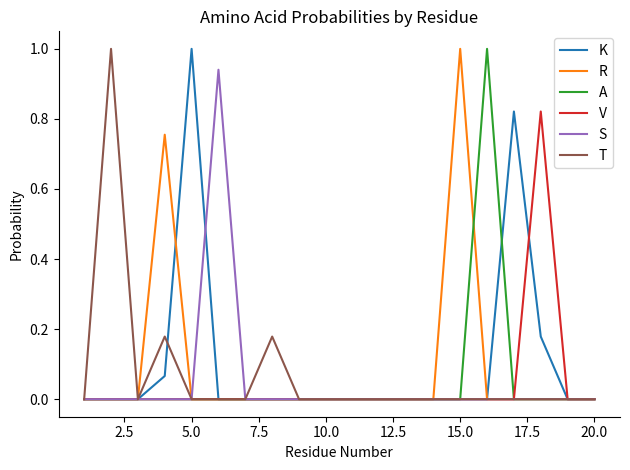

Reading right to left, transcribe all the data shown in this chart.

K: 0.0	0.0	0.2	0.8	0.0	0.0	0.0	0.0	0.0	0.0	0.0	0.0	0.0	0.0	0.0	1.0	0.1	0.0	0.0	0.0
R: 0.0	0.0	0.0	0.0	0.0	1.0	0.0	0.0	0.0	0.0	0.0	0.0	0.0	0.0	0.0	0.0	0.8	0.0	0.0	0.0
A: 0.0	0.0	0.0	0.0	1.0	0.0	0.0	0.0	0.0	0.0	0.0	0.0	0.0	0.0	0.0	0.0	0.0	0.0	0.0	0.0
V: 0.0	0.0	0.8	0.0	0.0	0.0	0.0	0.0	0.0	0.0	0.0	0.0	0.0	0.0	0.0	0.0	0.0	0.0	0.0	0.0
S: 0.0	0.0	0.0	0.0	0.0	0.0	0.0	0.0	0.0	0.0	0.0	0.0	0.0	0.0	0.9	0.0	0.0	0.0	0.0	0.0
T: 0.0	0.0	0.0	0.0	0.0	0.0	0.0	0.0	0.0	0.0	0.0	0.0	0.2	0.0	0.0	0.0	0.2	0.0	1.0	0.0